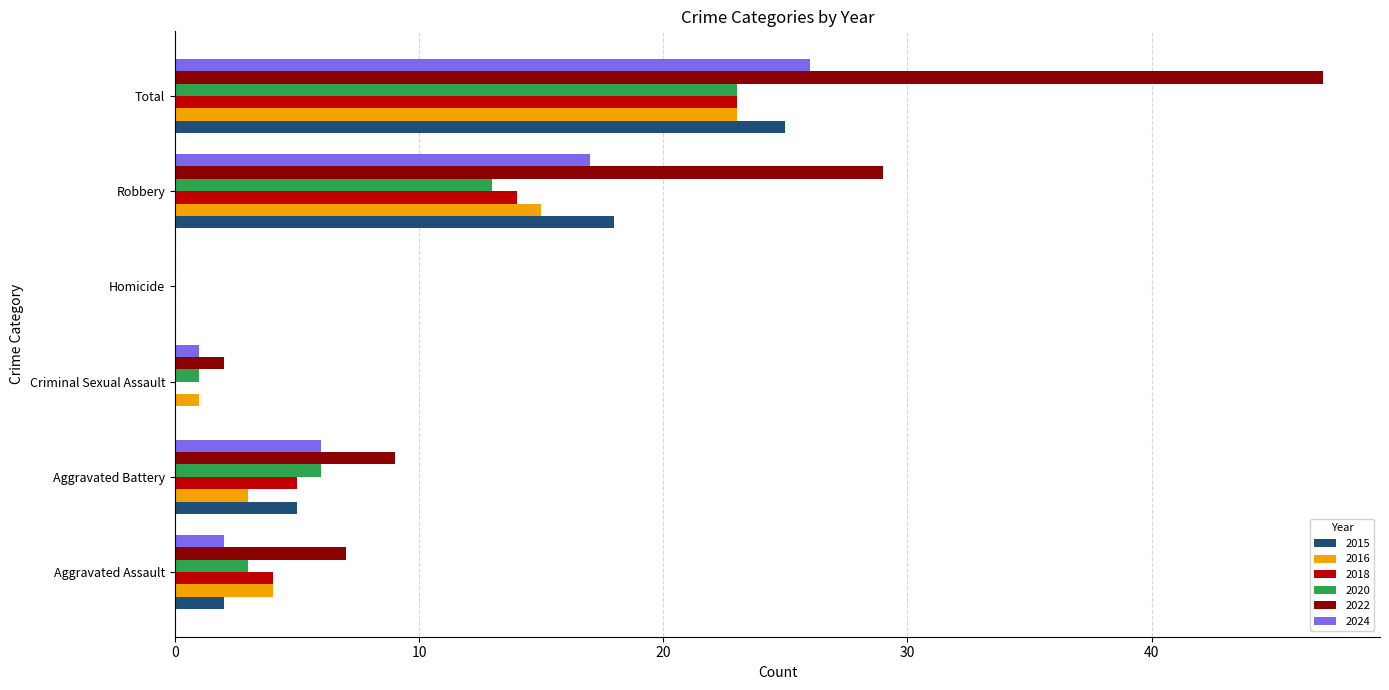

What are all the series names shown in the legend?

2015, 2016, 2018, 2020, 2022, 2024